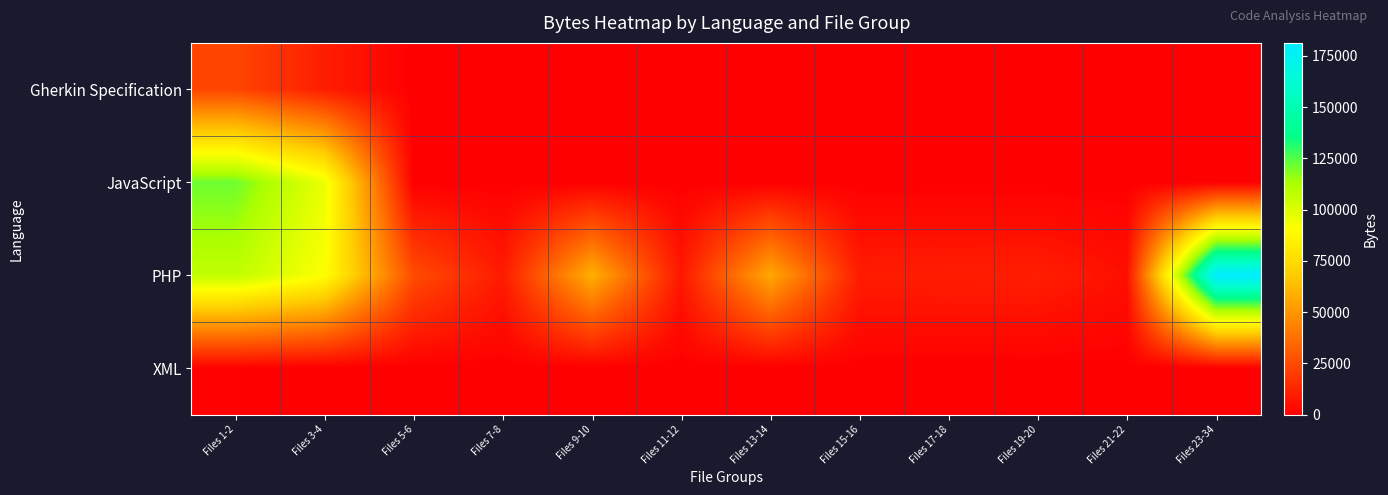

Which label corresponds to the smallest value in the chart?

Files 5-6